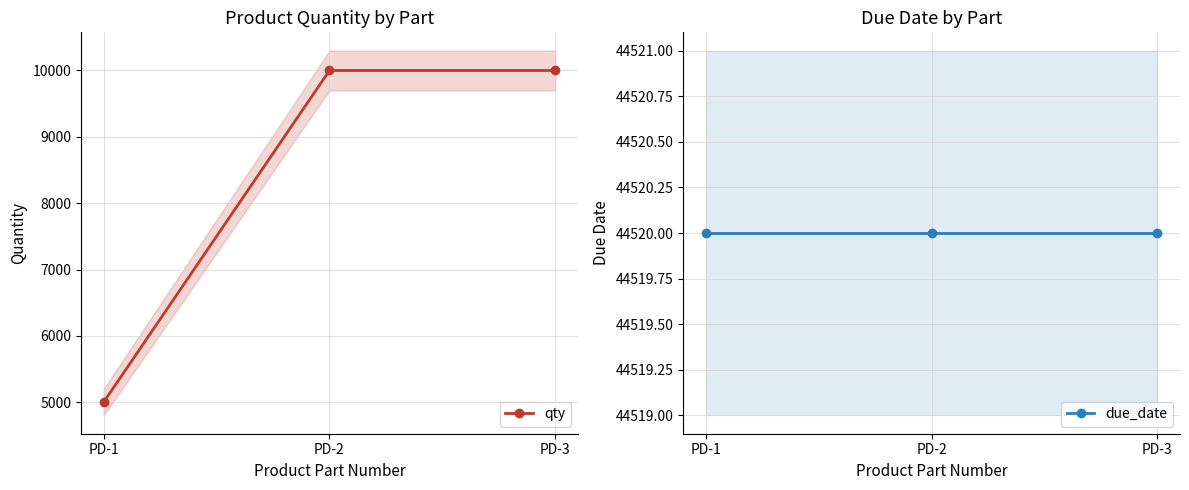

At how many categories does at least one series exceed 15695?

3